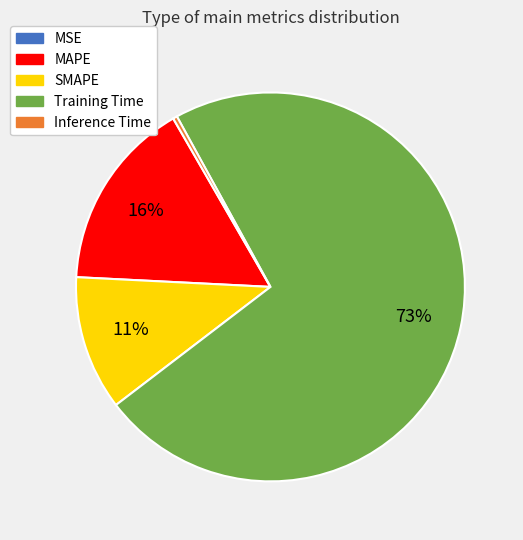

To the nearest percent, what is the average slice percentage?

20%